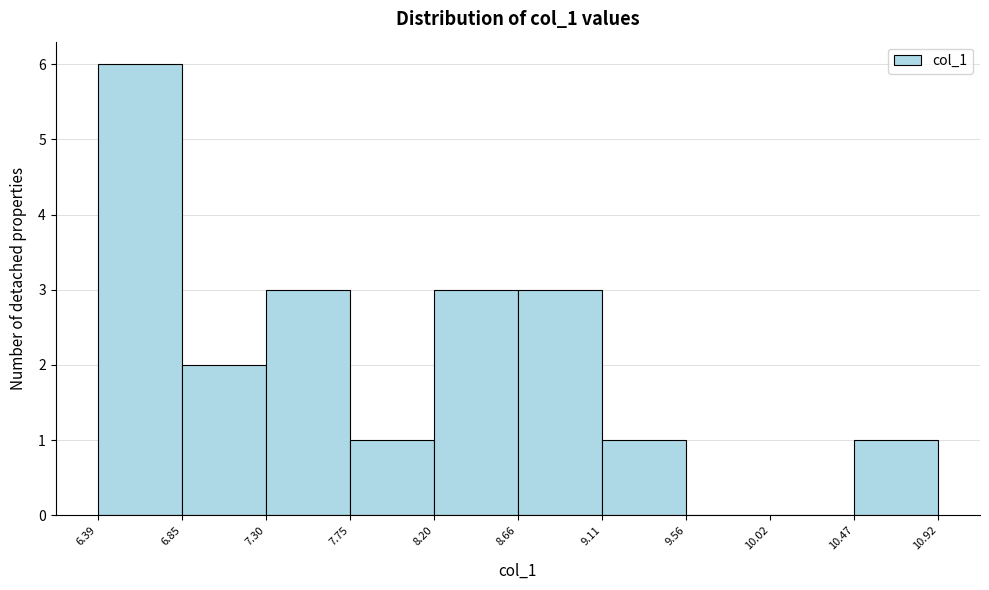

What is the height of the bar covering 10.47 to 10.92 on the x-axis? The values are not printed on the chart, so give them approximately, as read against the axis.

1